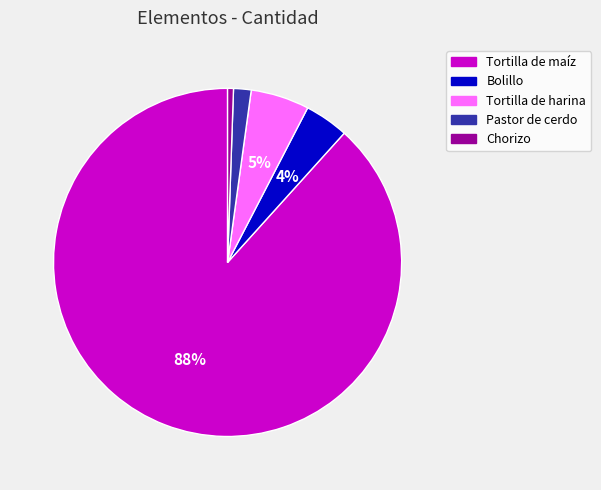

How many slices are in this pie chart?

5